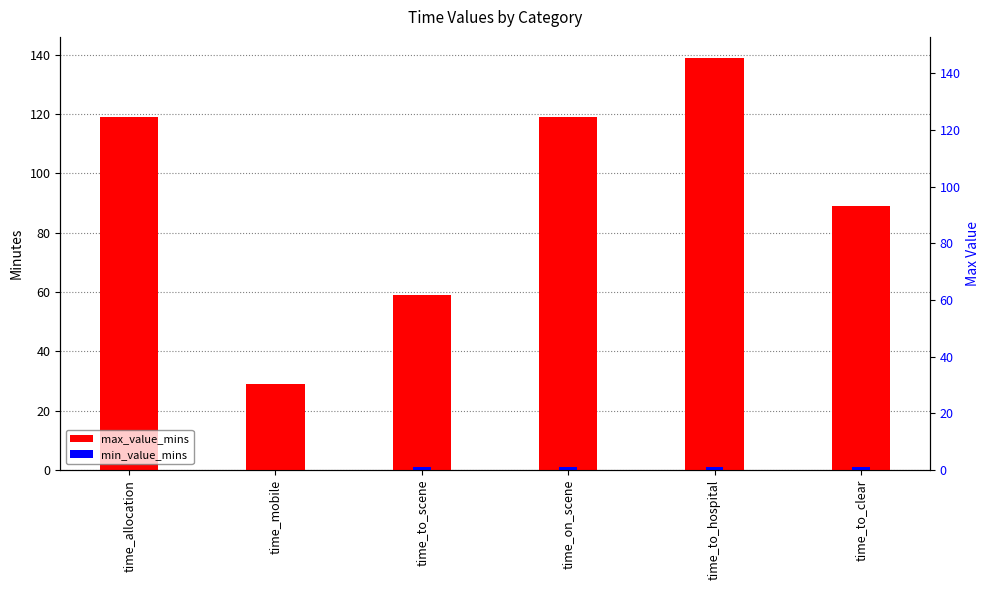

Which has a higher value, time_on_scene or time_mobile?

time_on_scene